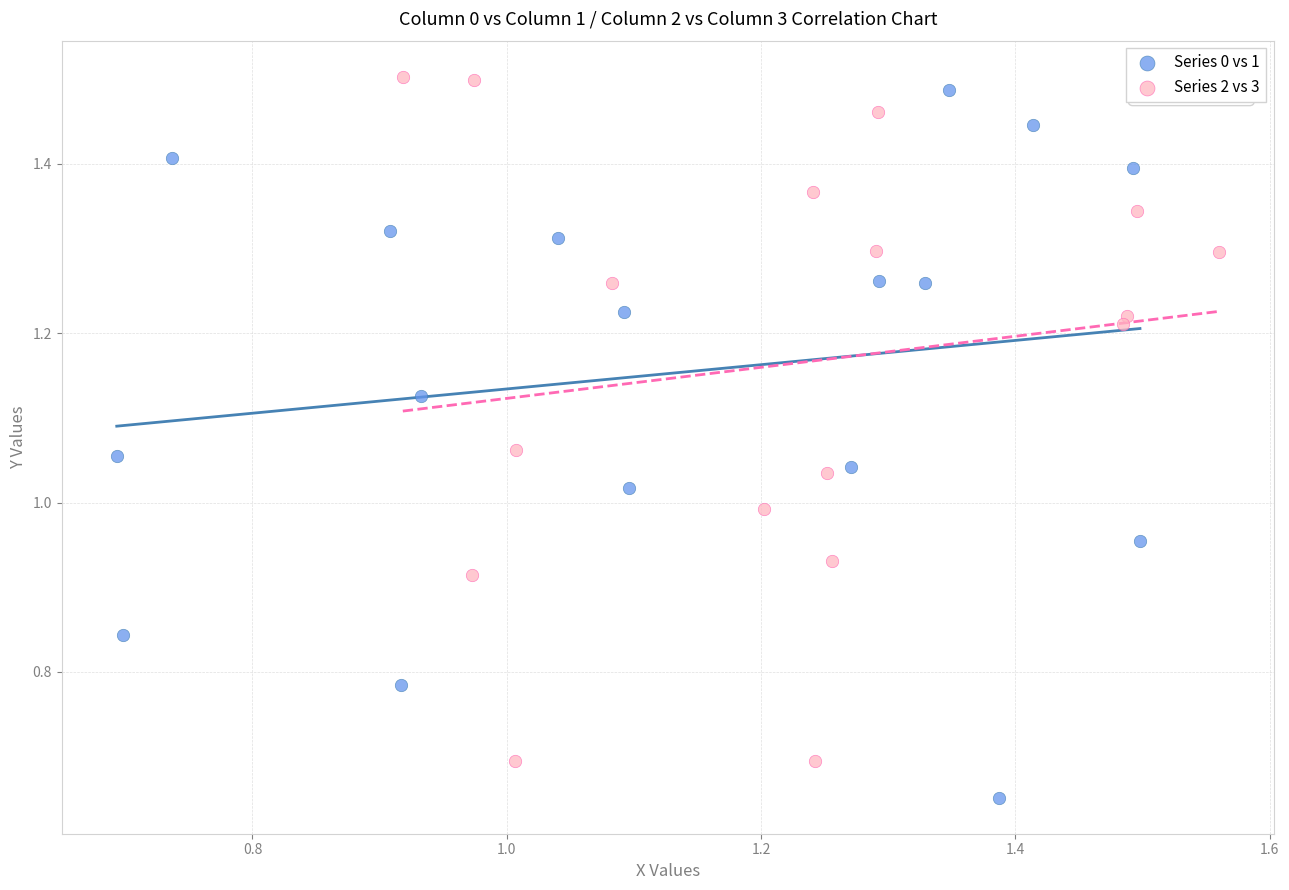

Which series contains the lowest Y value?

Series 0 vs 1